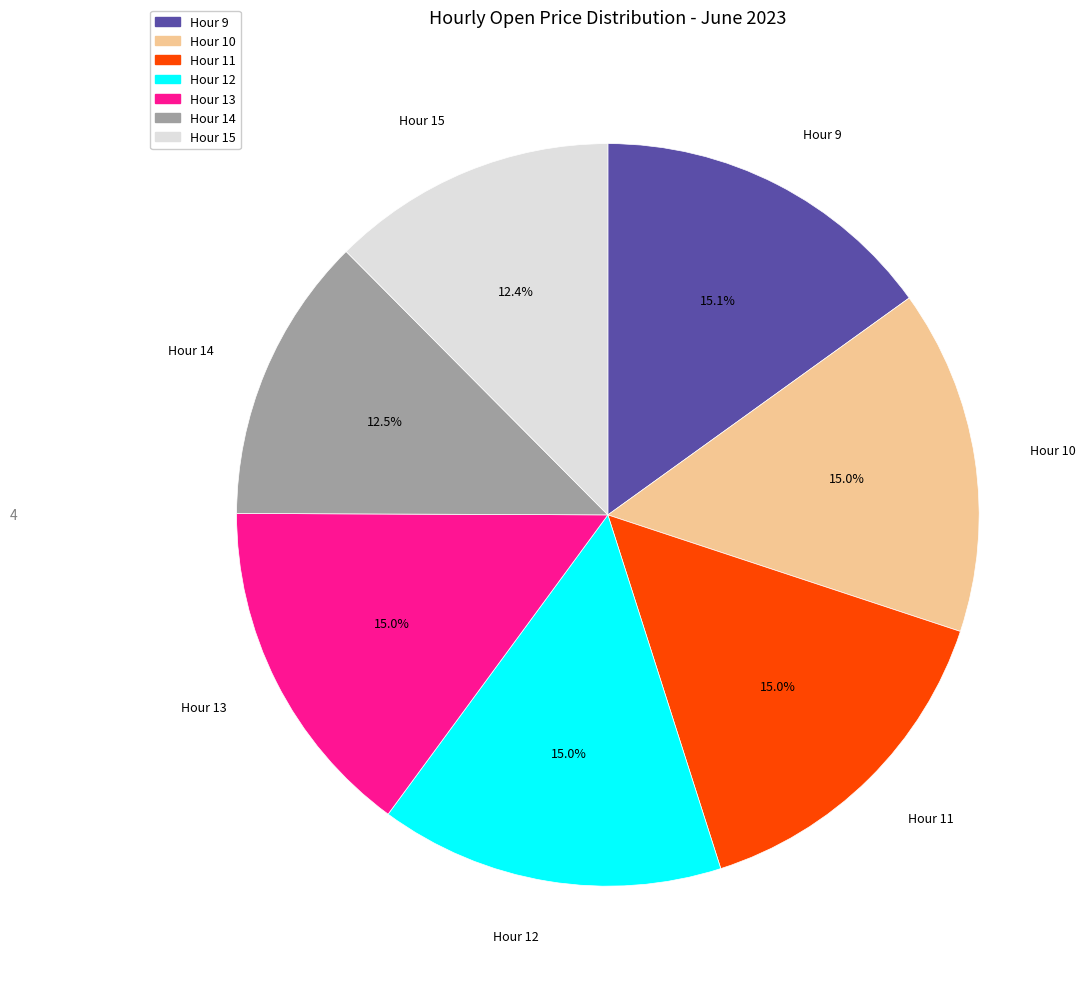

Does any single category account for the majority?

No